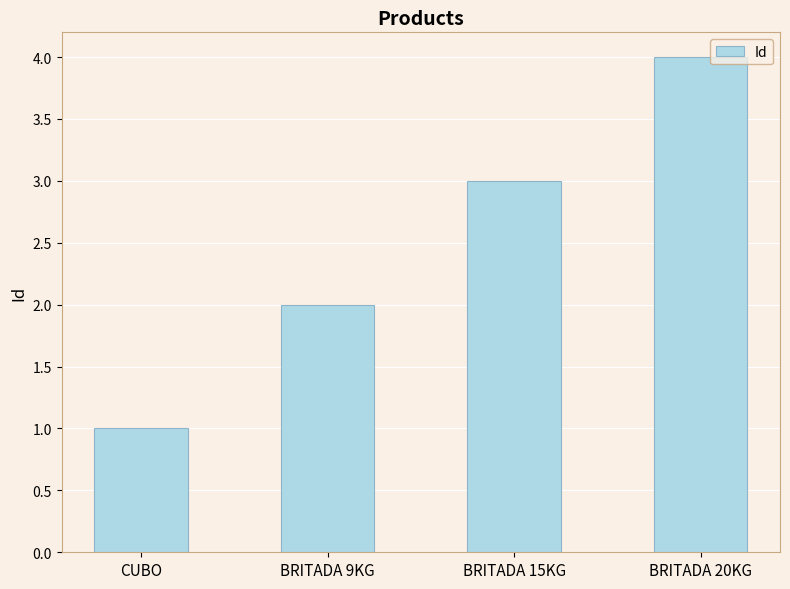

Does the chart contain stacked bars?

No